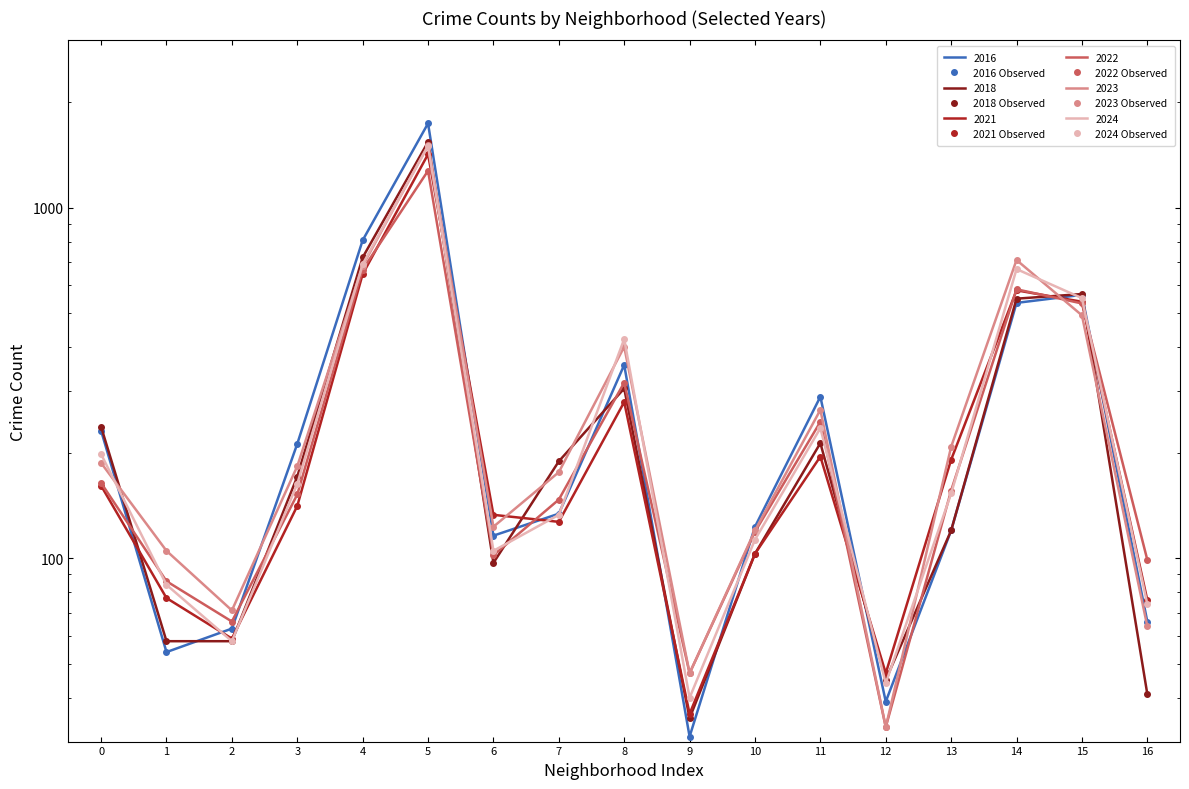

Which has a higher value, 13 or 7?

7